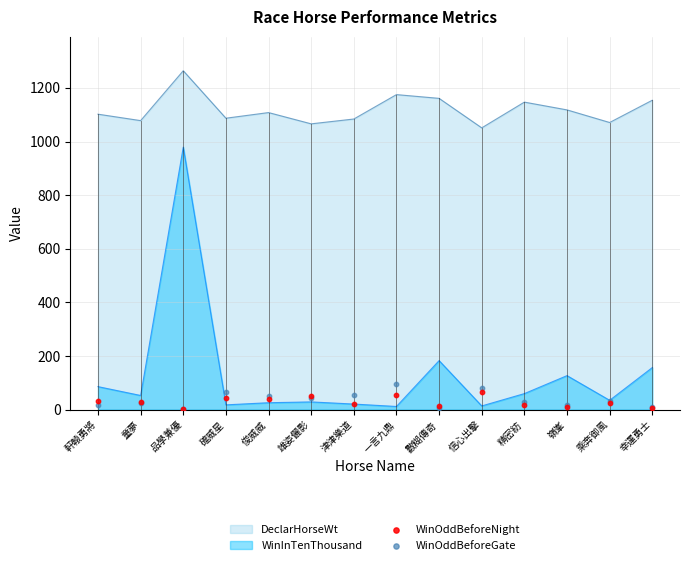

The WinInTenThousand series shows 157 at 幸運勇士. True or false?

True